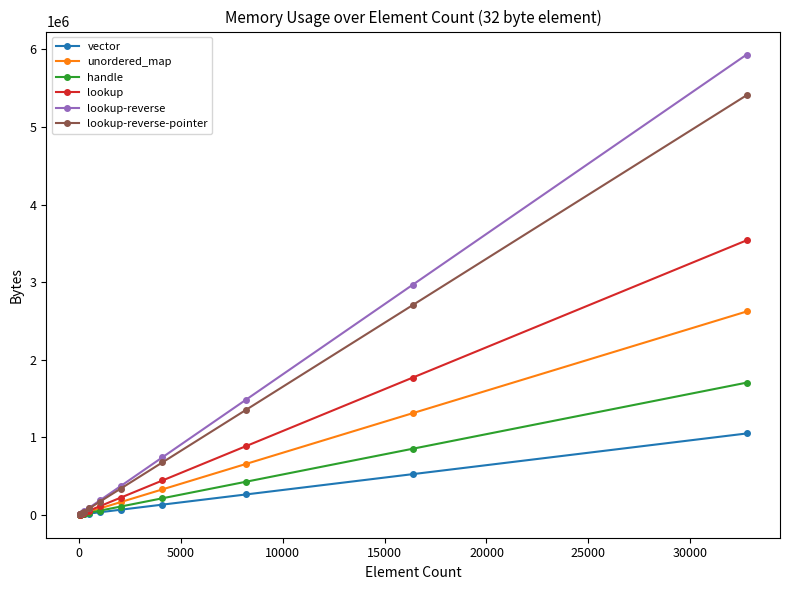

Which series has the largest range (max minus min)?

lookup-reverse